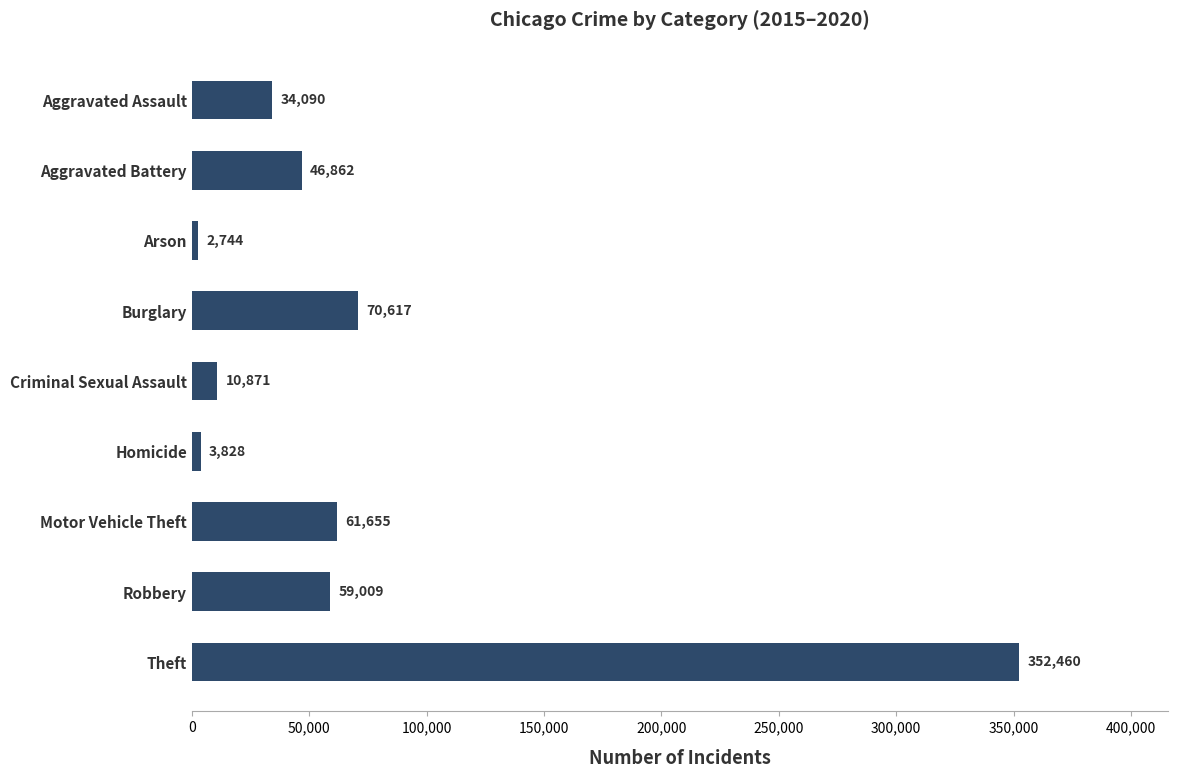

Reading bottom to top, what are all the values shown in this chart?

352460	59009	61655	3828	10871	70617	2744	46862	34090